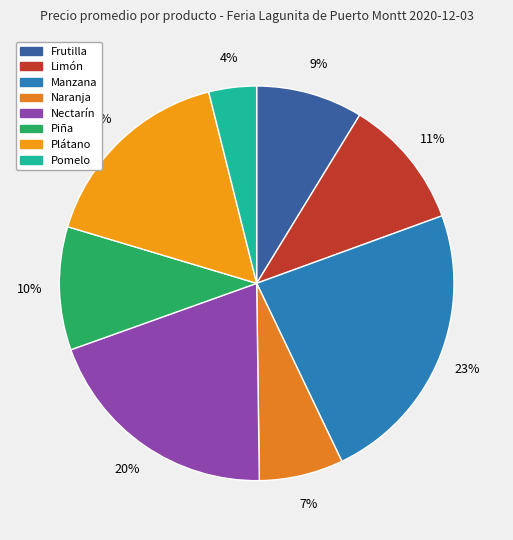

Combined, do Piña and Manzana account for over 50%?

No